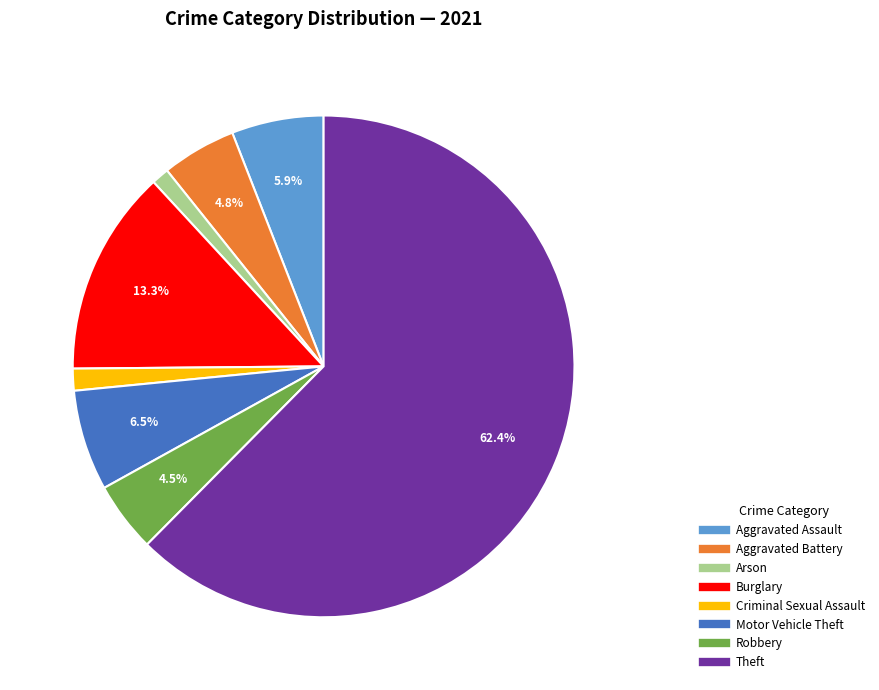

Does any single category account for the majority?

Yes